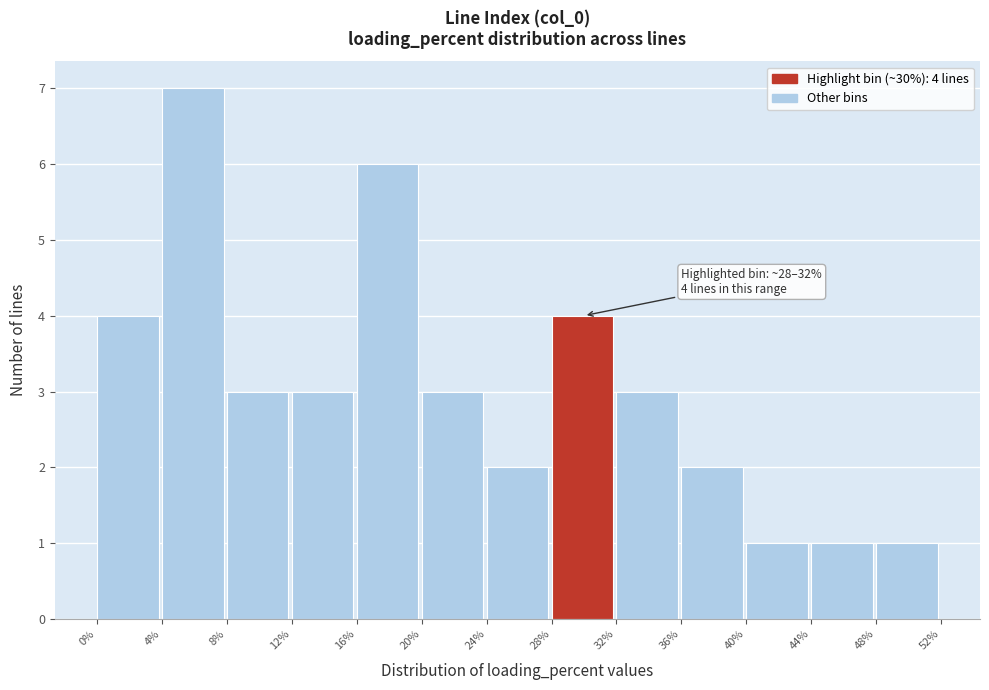

Over which range of the x-axis is the bar tallest?

4% to 8%